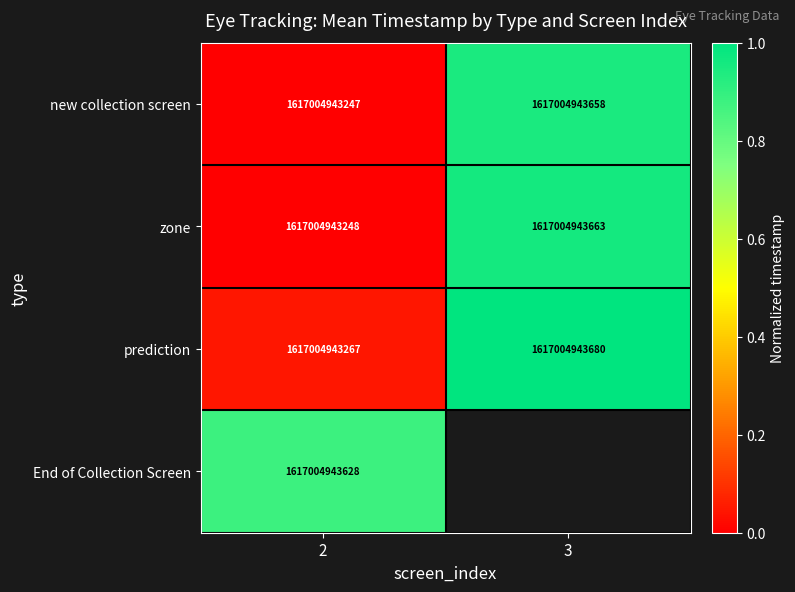

The value of zone at 2 is 0.0. True or false?

False